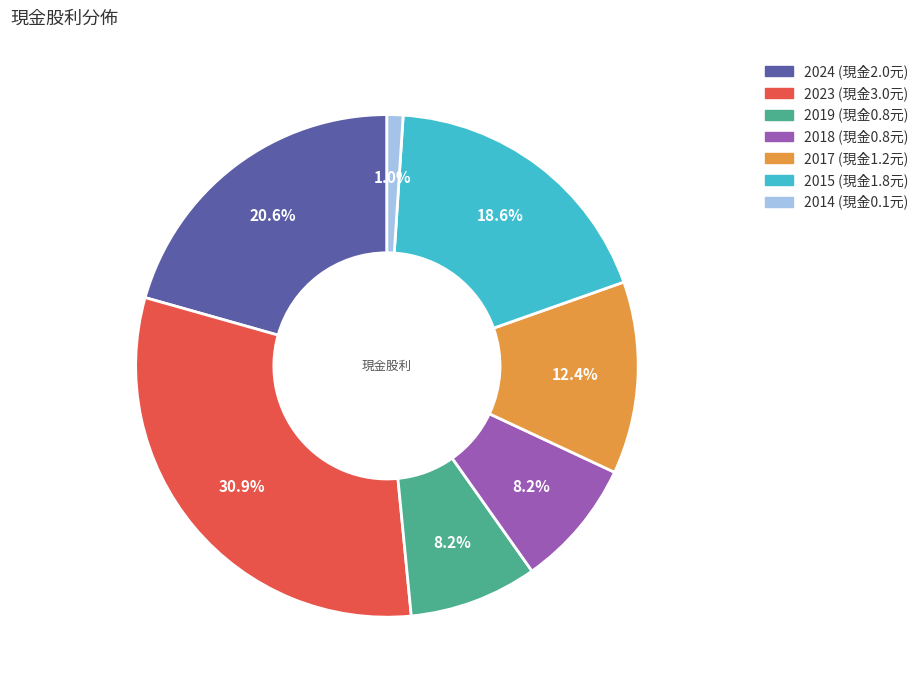

To the nearest percent, what percentage of the pie is 2017?

12%